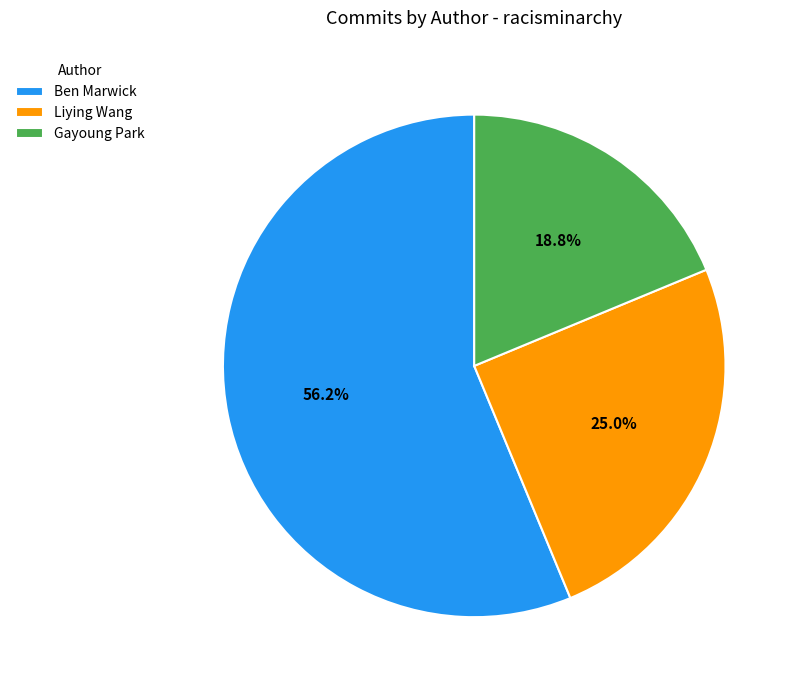

Which has a higher value, Ben Marwick or Gayoung Park?

Ben Marwick